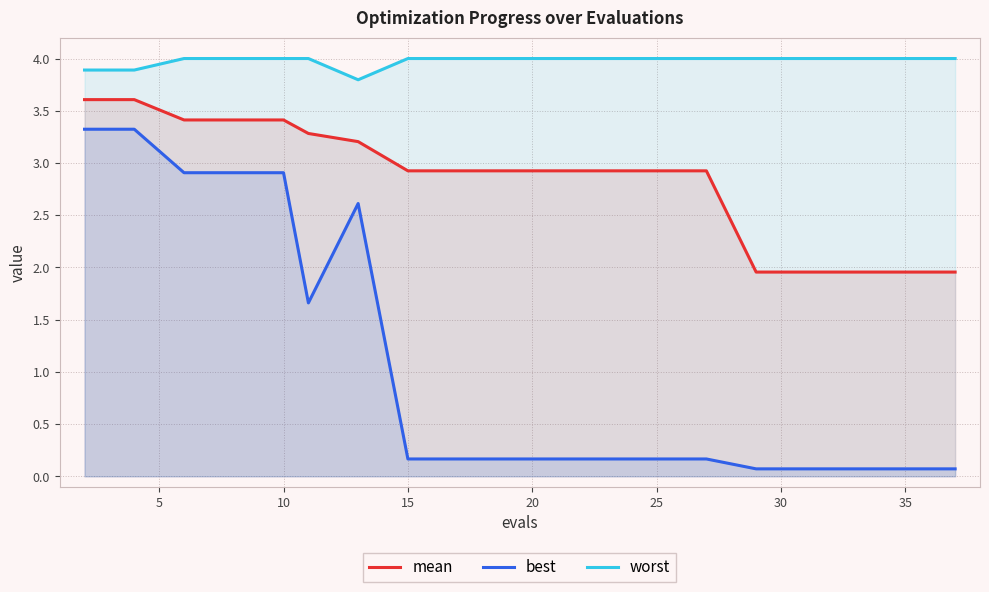

At how many categories does at least one series exceed 0?

19